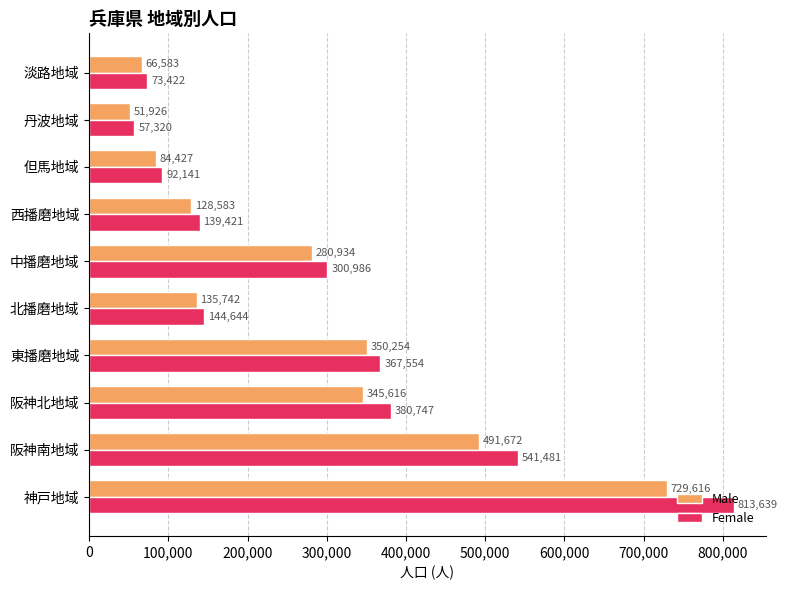

What is the highest value of the Male series?

729616